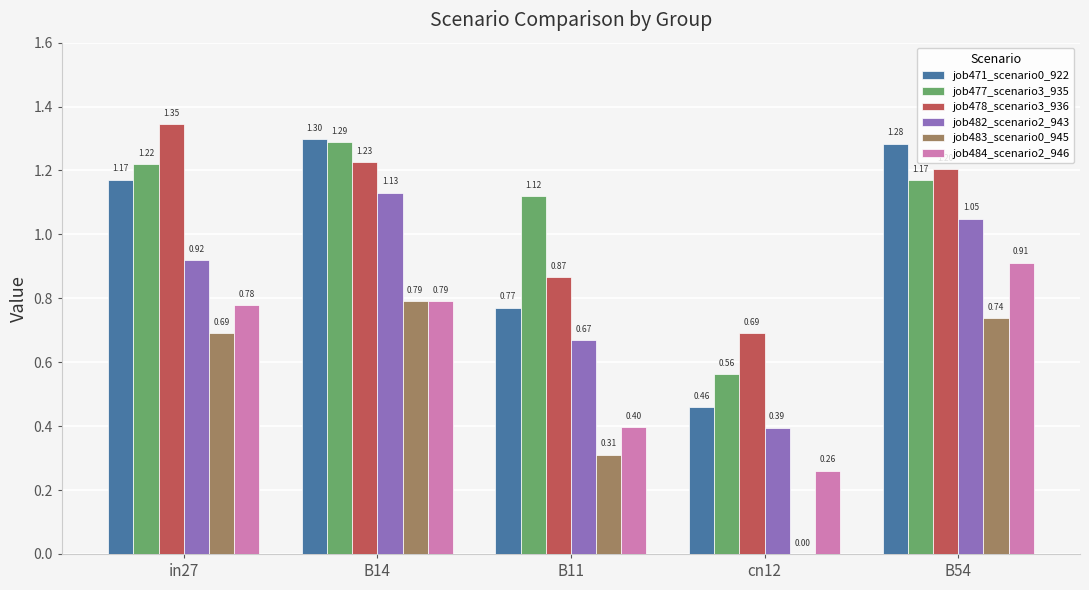

What is the sum of all job483_scenario0_945 values?

2.5